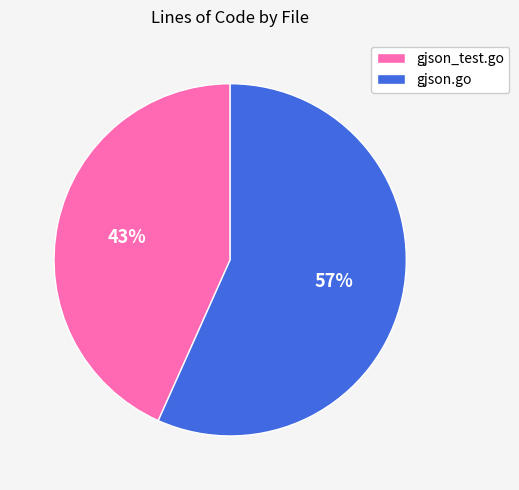

Between gjson_test.go and gjson.go, which is larger?

gjson.go